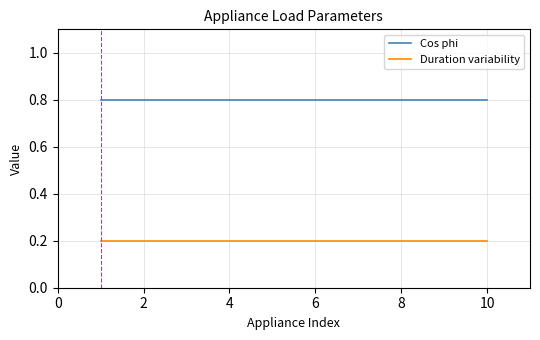

Which series has the largest total across all categories?

Cos phi